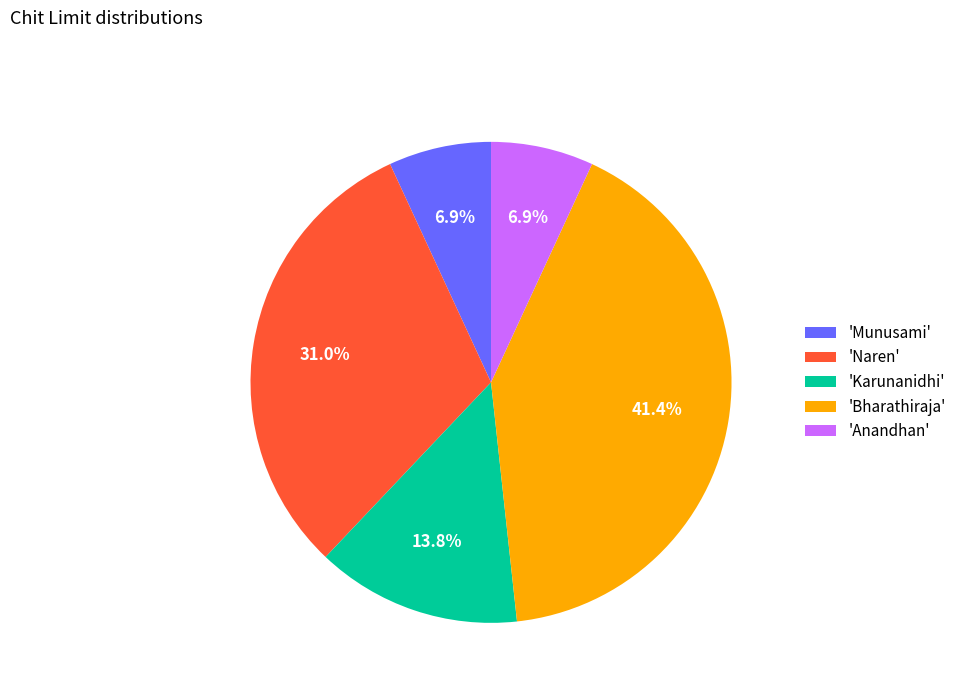

Does 'Anandhan' represent more than half of the total?

No